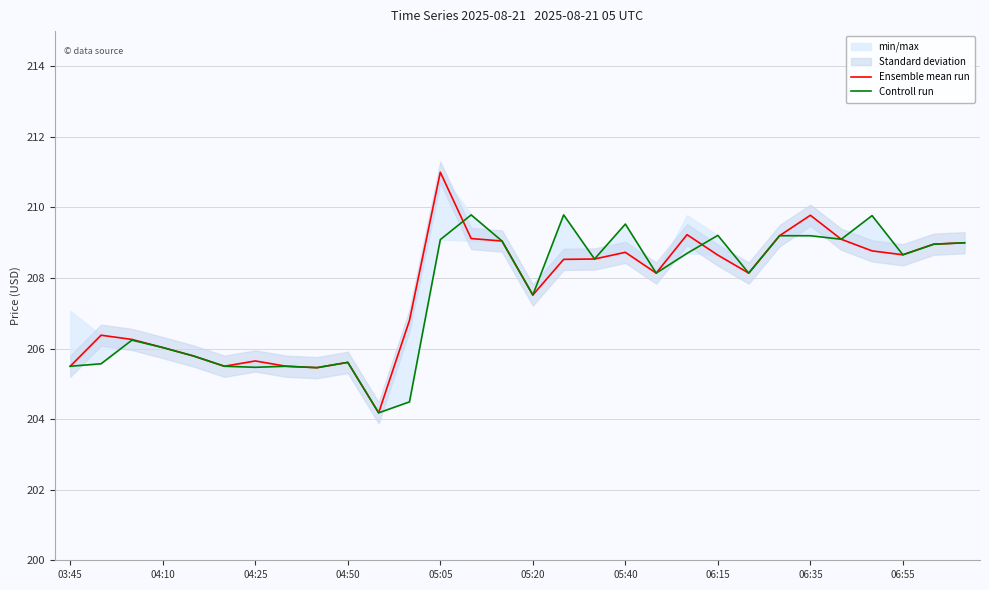

Which category has the lowest value in the Controll run series?

10